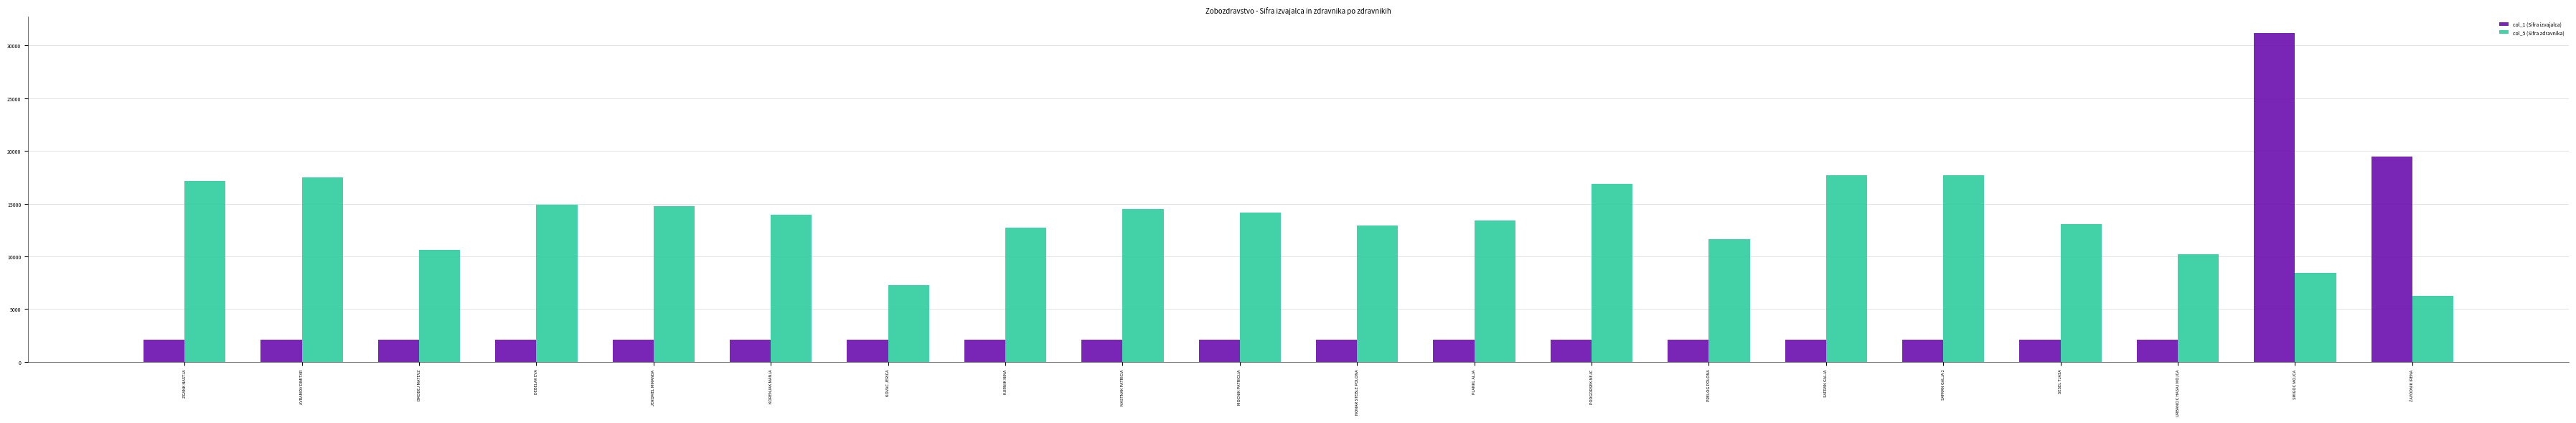

At which category is the sum across all series the highest?

SMIGOC MOJCA